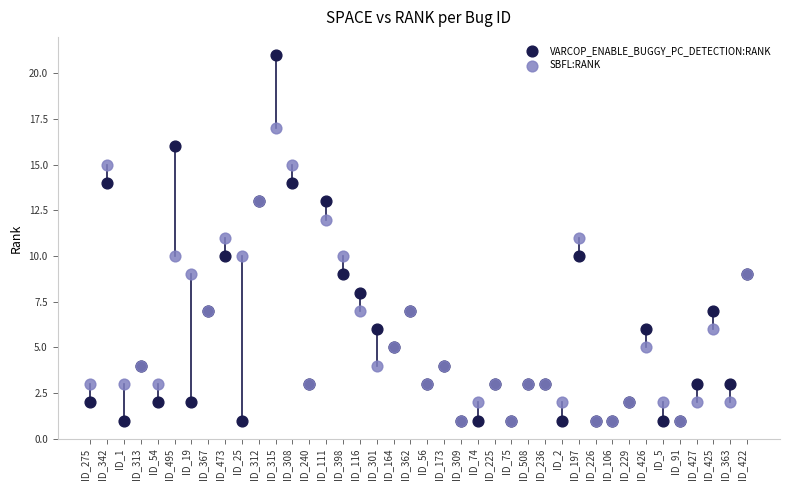

What are all the series names shown in the legend?

VARCOP_ENABLE_BUGGY_PC_DETECTION:RANK, SBFL:RANK